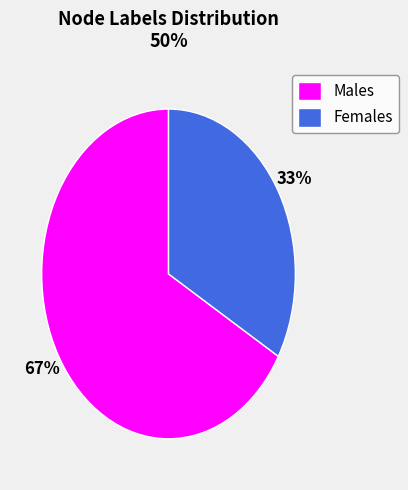

Which slice is the smallest?

Females